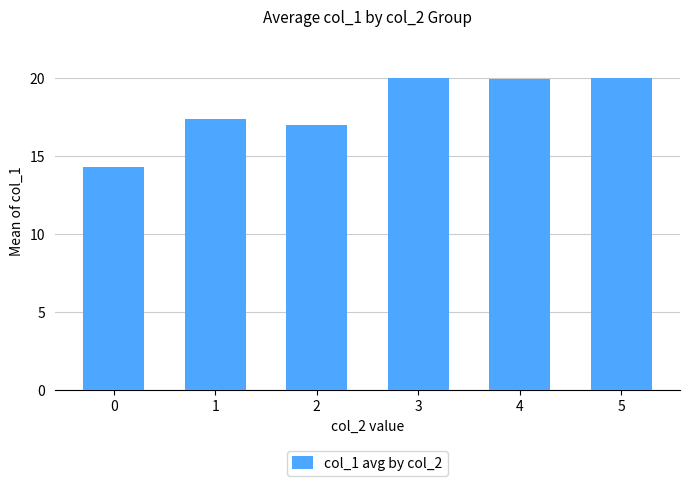

Read the value at 3.

20.0